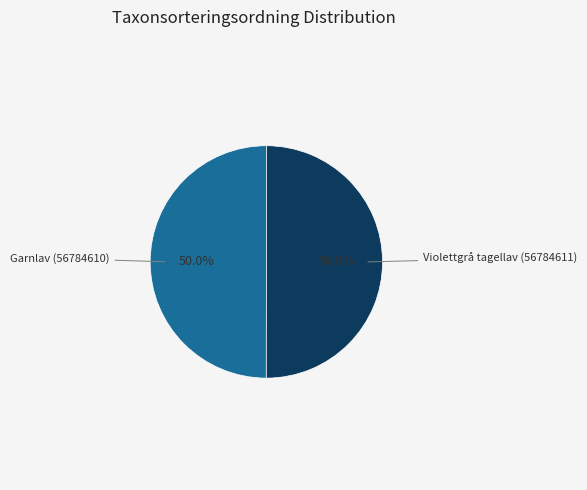

How many slices are in this pie chart?

2